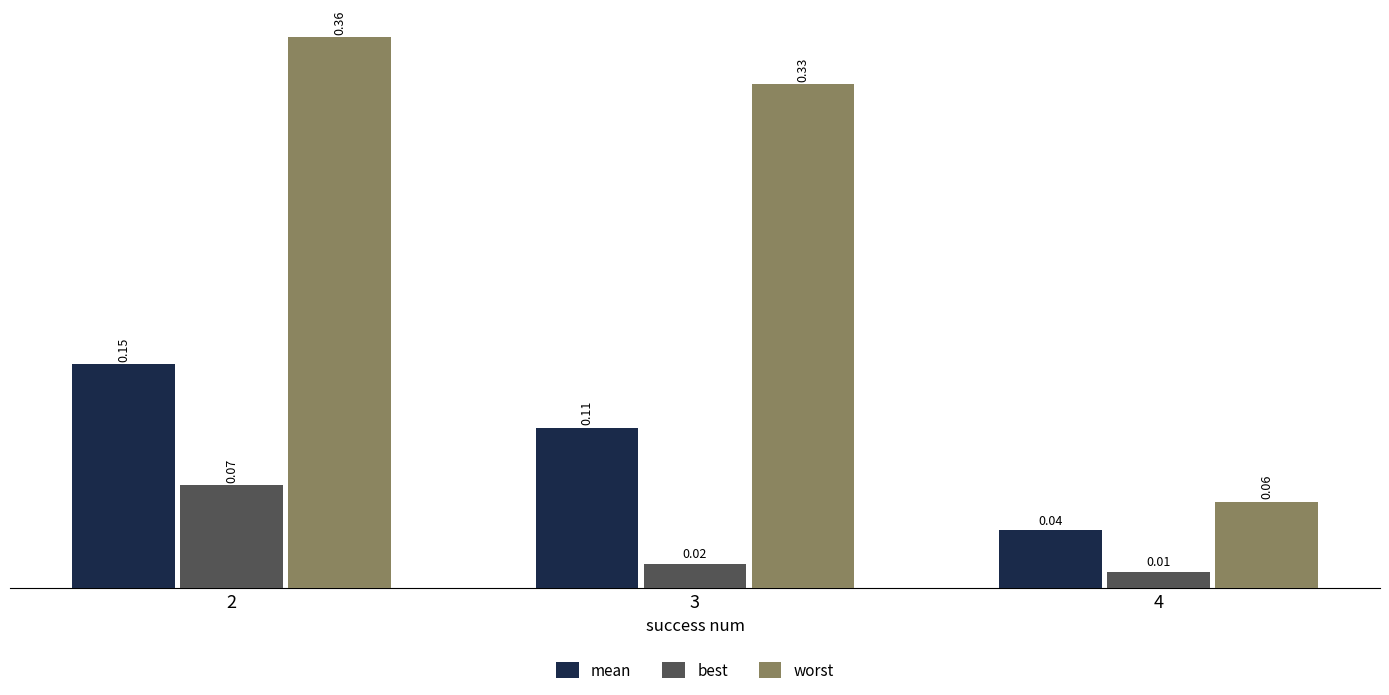

Between 3 and 4, which series saw the biggest shift?

worst